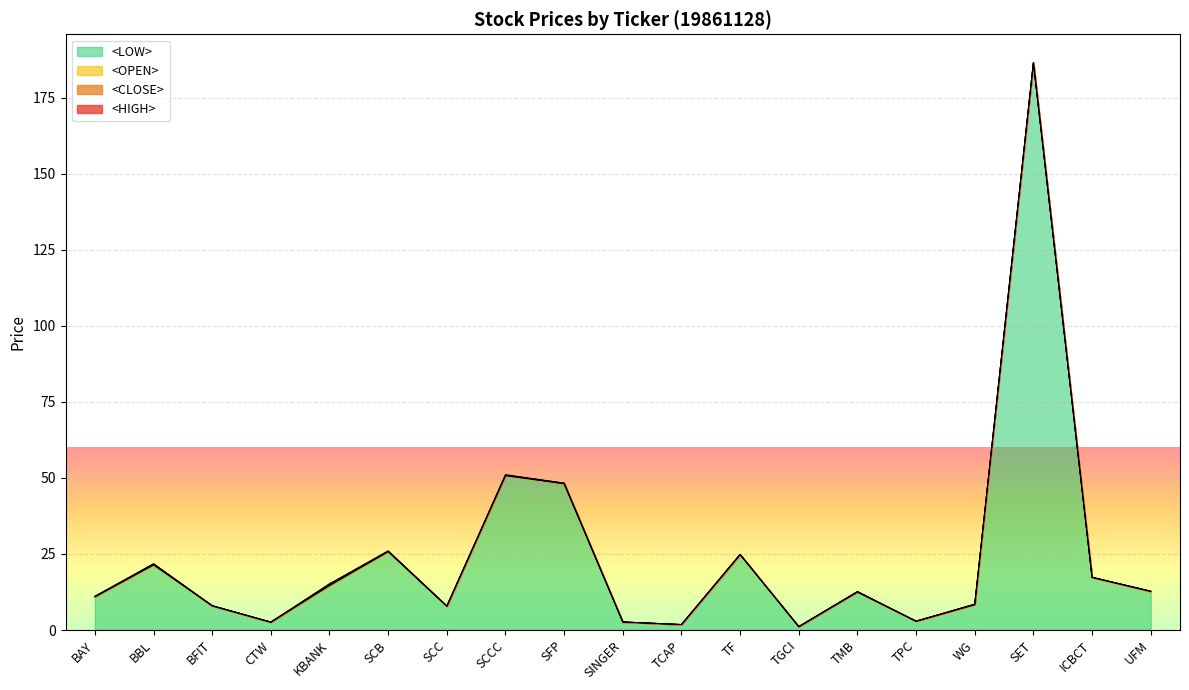

What position from the left is UFM?

19